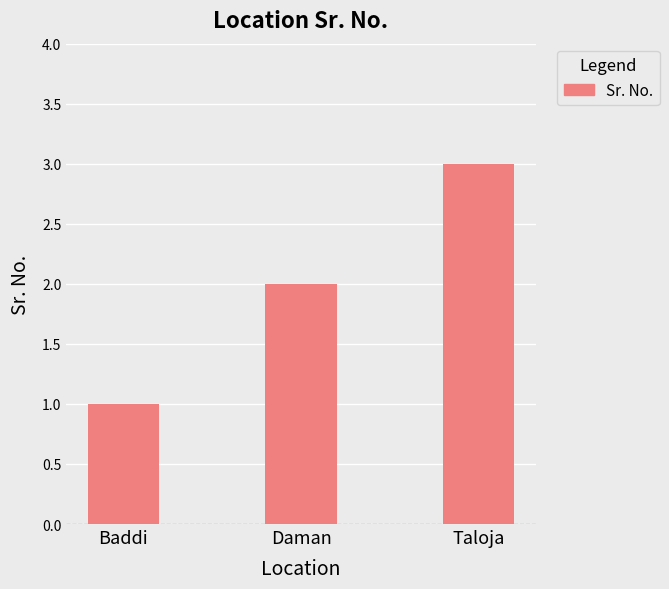

Reading right to left, extract all data points from this chart.

Taloja=3	Daman=2	Baddi=1